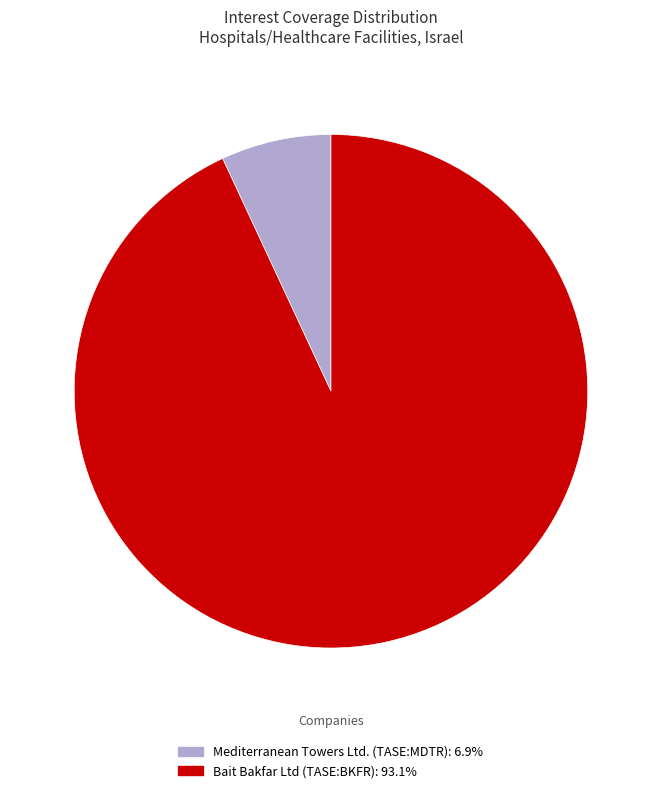

Between Bait Bakfar Ltd (TASE:BKFR) and Mediterranean Towers Ltd. (TASE:MDTR), which is larger?

Bait Bakfar Ltd (TASE:BKFR)